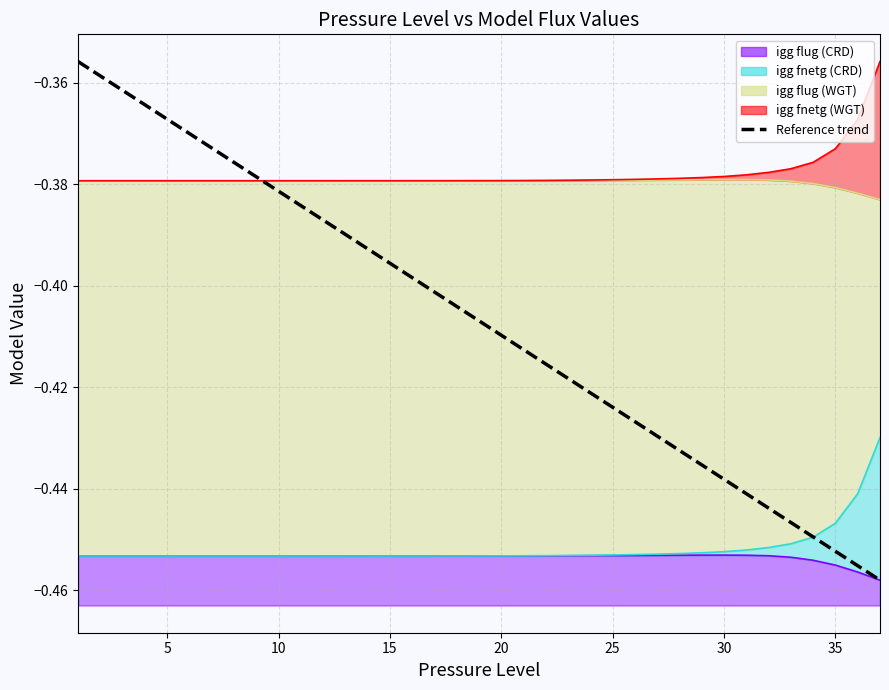

Does the chart display data point markers on the line(s)?

No